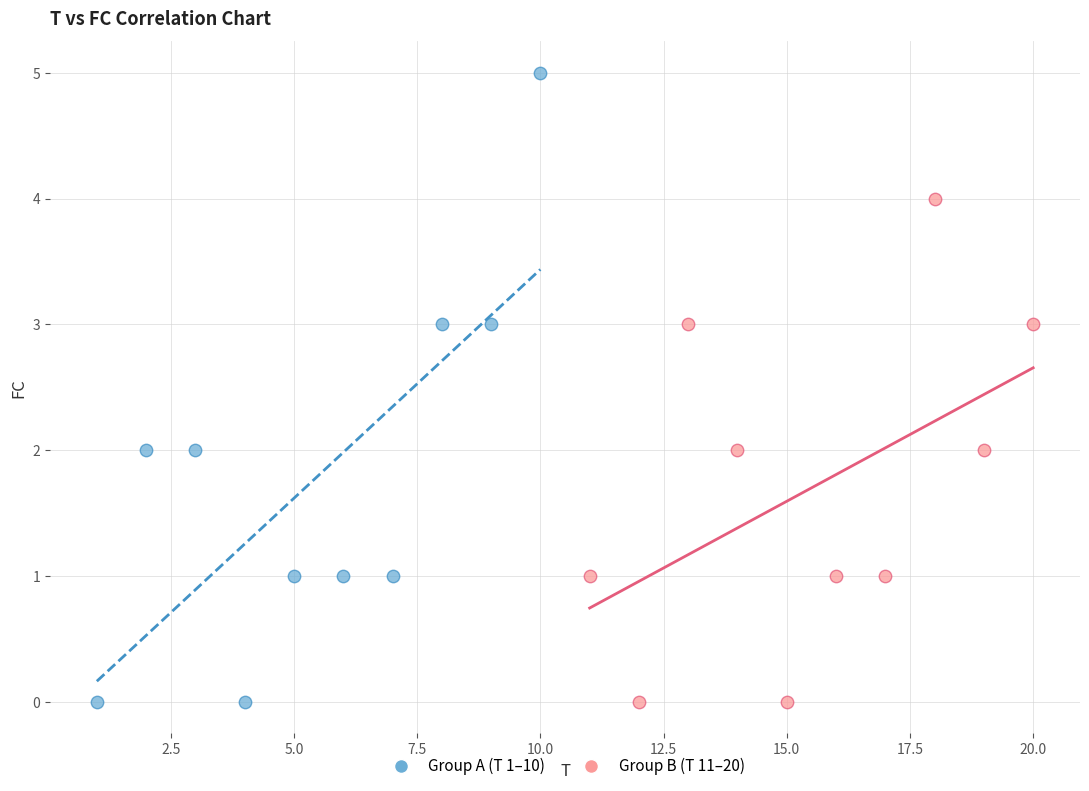

Which series has the largest Y range (max minus min)?

Group A (T 1–10)